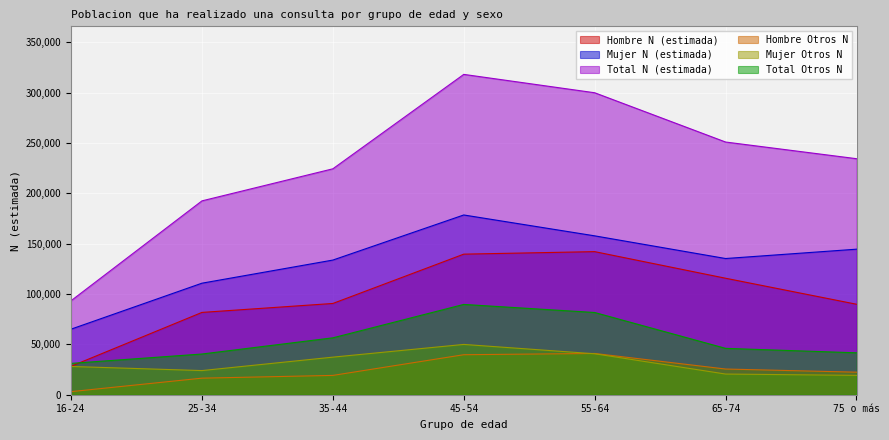

Reading right to left, what are all the values shown in this chart?

Hombre N (estimada): 75 o más=89886	65-74=115706	55-64=142122	45-54=139627	35-44=90643	25-34=81752	16-24=28233
Mujer N (estimada): 75 o más=144554	65-74=135282	55-64=157809	45-54=178541	35-44=133749	25-34=110784	16-24=65113
Total N (estimada): 75 o más=234440	65-74=250987	55-64=299931	45-54=318169	35-44=224392	25-34=192536	16-24=93347
Hombre Otros N: 75 o más=22397	65-74=25517	55-64=40976	45-54=39731	35-44=19184	25-34=16448	16-24=3059
Mujer Otros N: 75 o más=19228	65-74=20539	55-64=40692	45-54=49959	35-44=37327	25-34=23981	16-24=28067
Total Otros N: 75 o más=41625	65-74=46056	55-64=81668	45-54=89690	35-44=56511	25-34=40429	16-24=31125